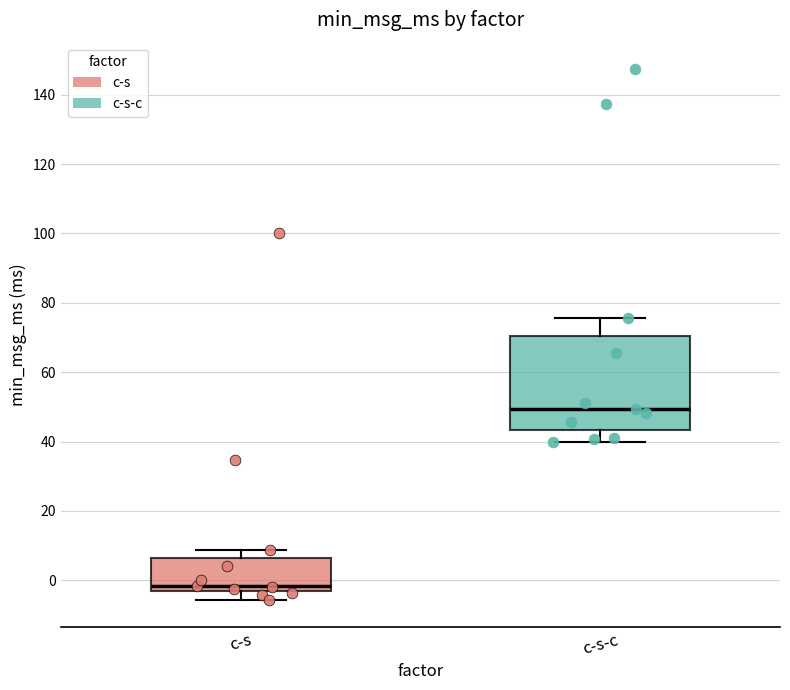

Reading left to right, read every box against the y-axis: the position of its median line, the range the box covers, and the ends of its whiskers. The values are not printed on the chart, so give them approximately, as read against the axis.

c-s: median -2, box -4 to 6, whiskers -6 to 8
c-s-c: median 50, box 44 to 70, whiskers 40 to 76